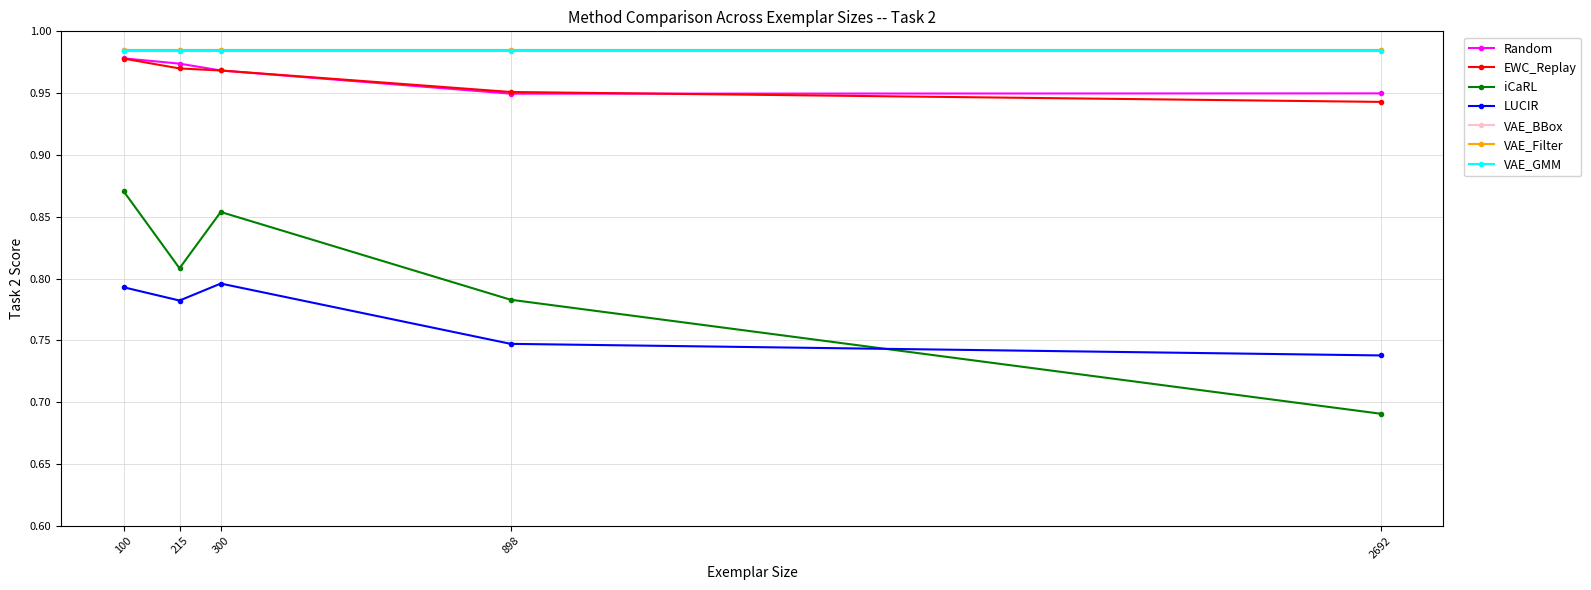

How many iCaRL values are between 0 and 1?

5